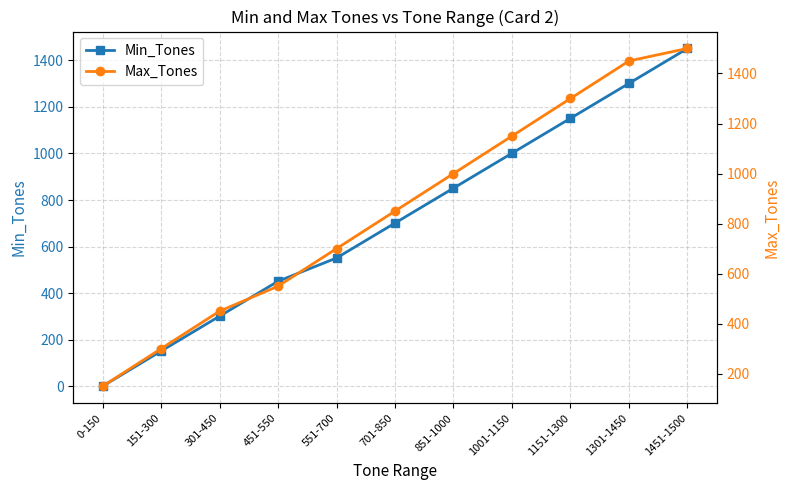

What is the label of the 8th point from the left?

1001-1150